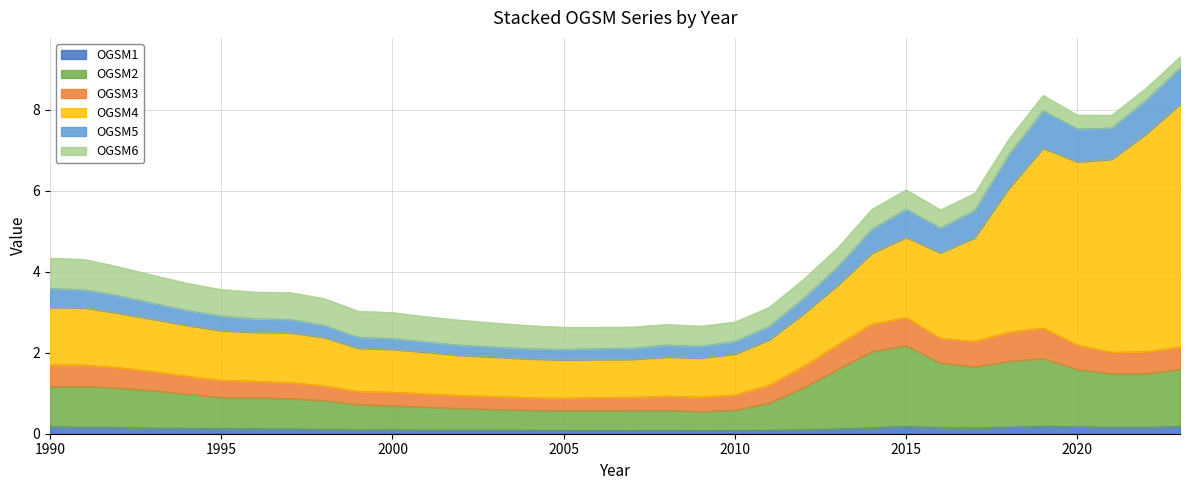

What are all the series names shown in the legend?

OGSM1, OGSM2, OGSM3, OGSM4, OGSM5, OGSM6